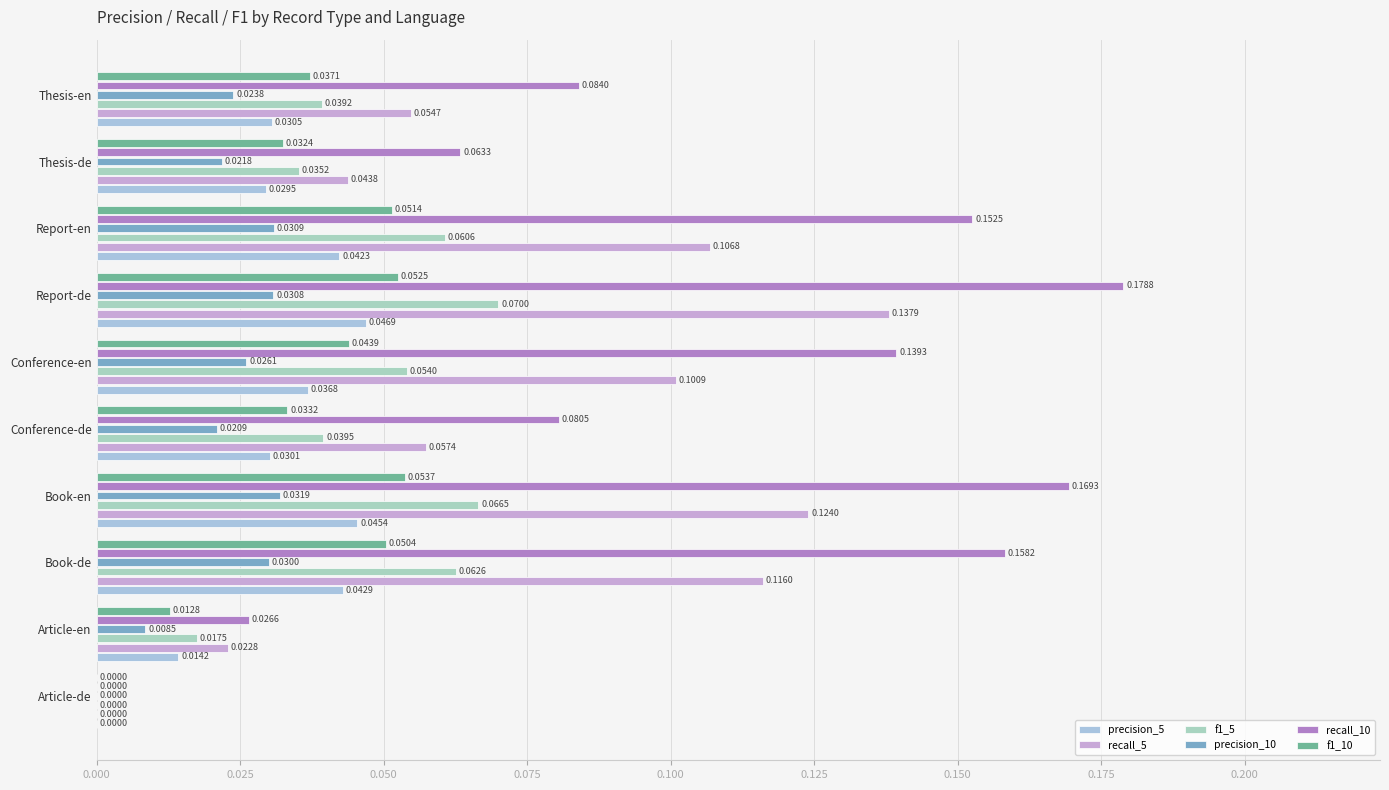

Count the number of categories in the chart.

10